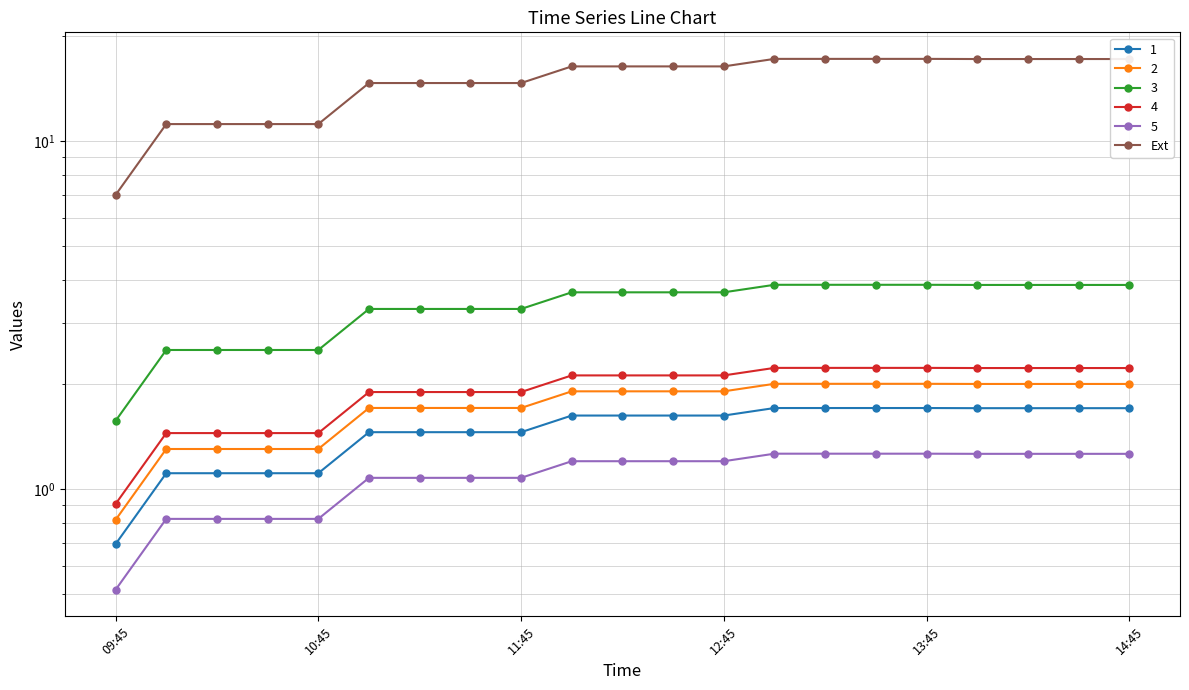

Does the chart have visible grid lines?

Yes